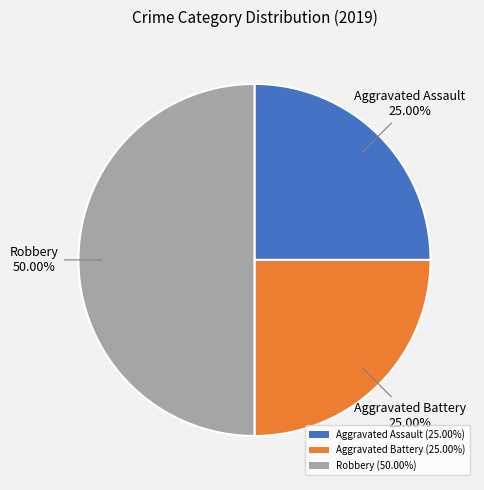

Does Aggravated Battery account for over 50% of the chart?

No